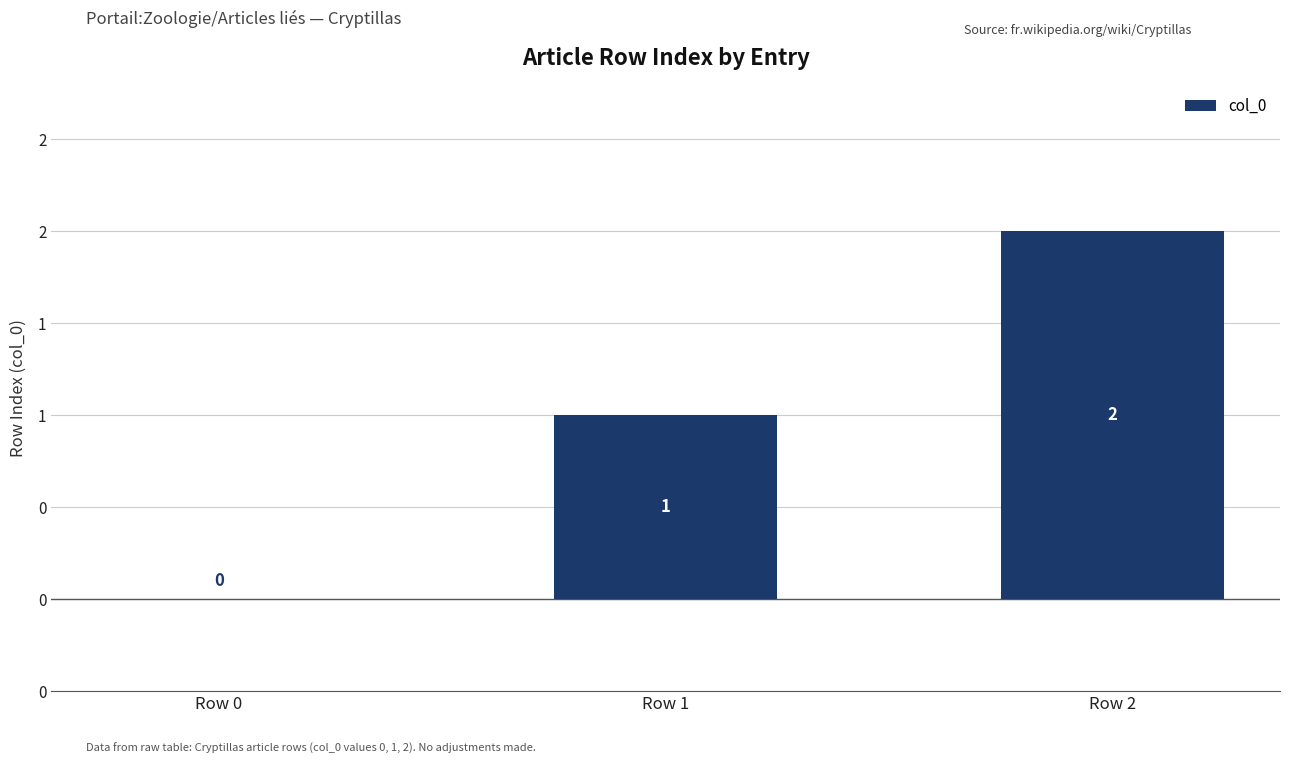

What is the change in value from Row 0 to Row 2?

+2